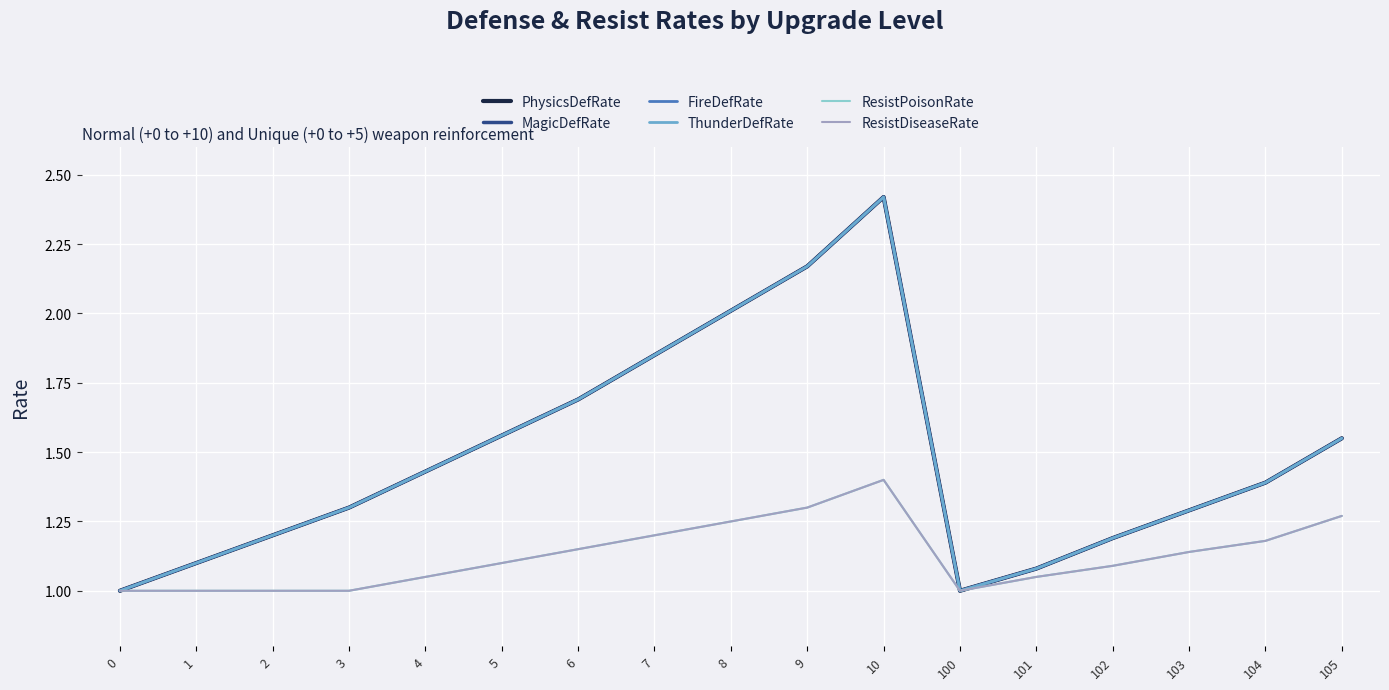

True or false: FireDefRate and ThunderDefRate cross at least once.

False